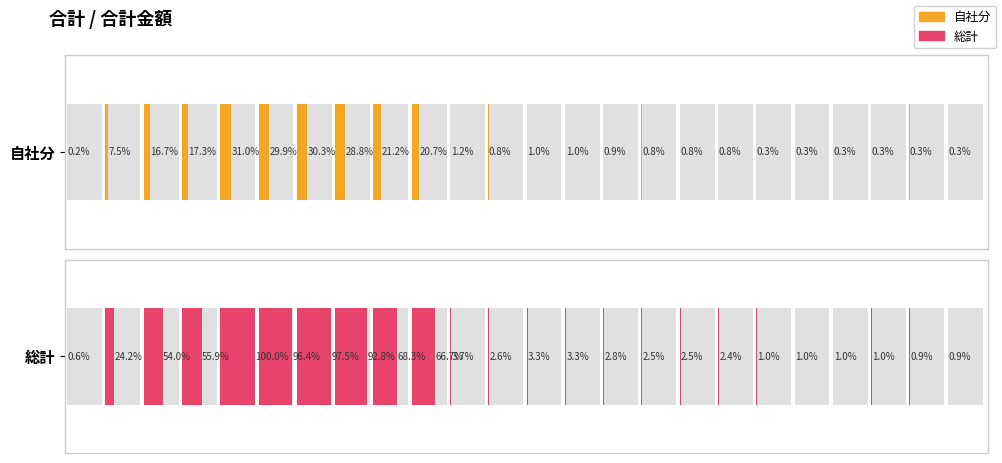

What is the value of the 自社分 bar at the 3rd from the left?

16.7